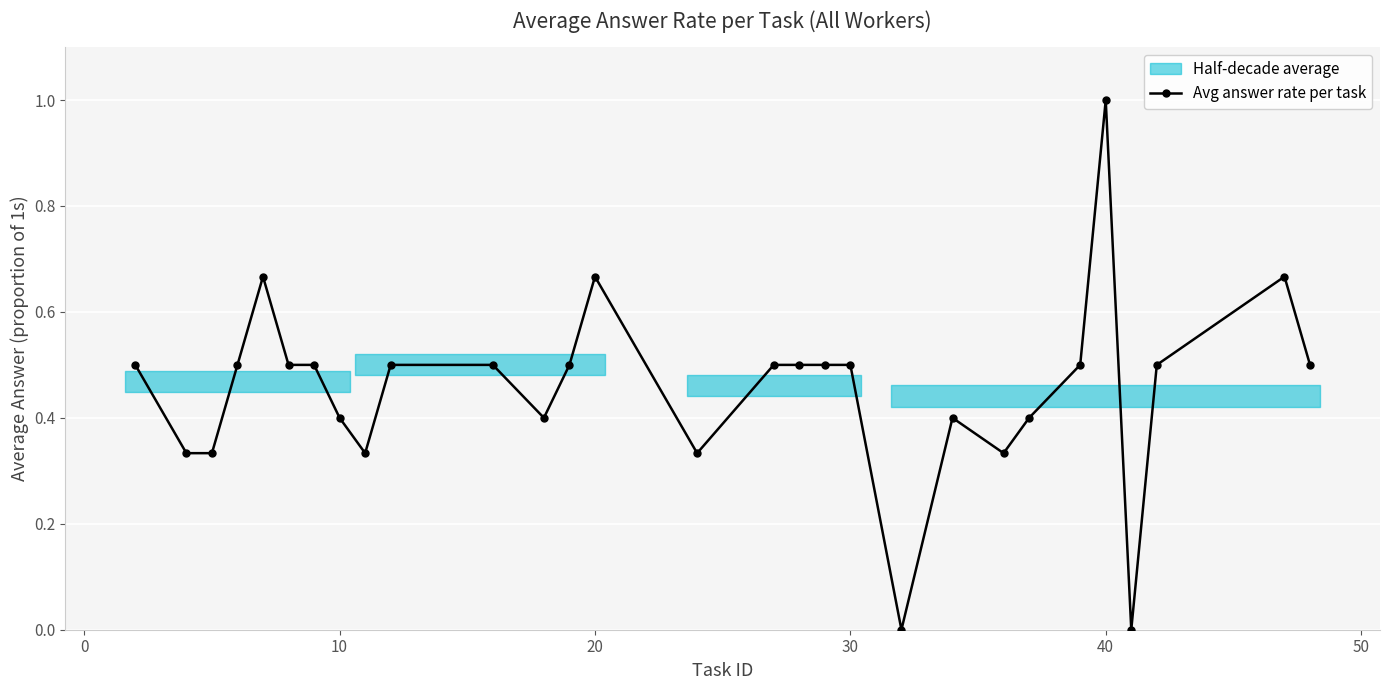

True or false: Avg answer rate per task has more than 1 interior local peaks.

True